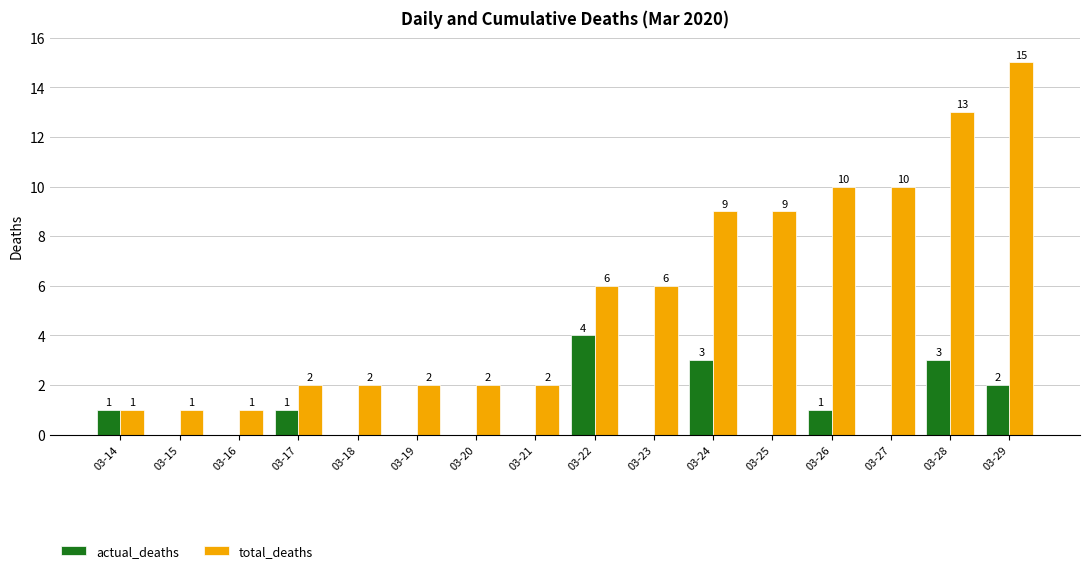

At which category is the sum across all series the highest?

03-29